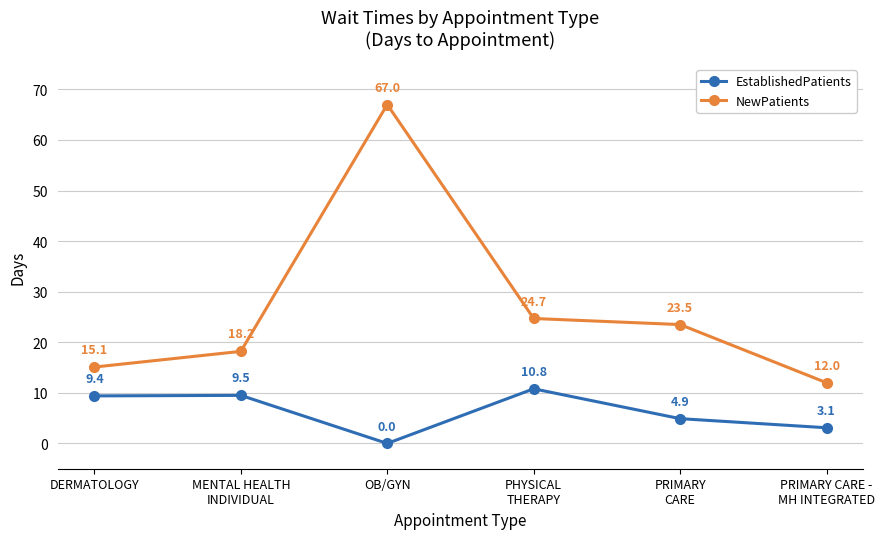

How many interior local peaks does the NewPatients series have?

1